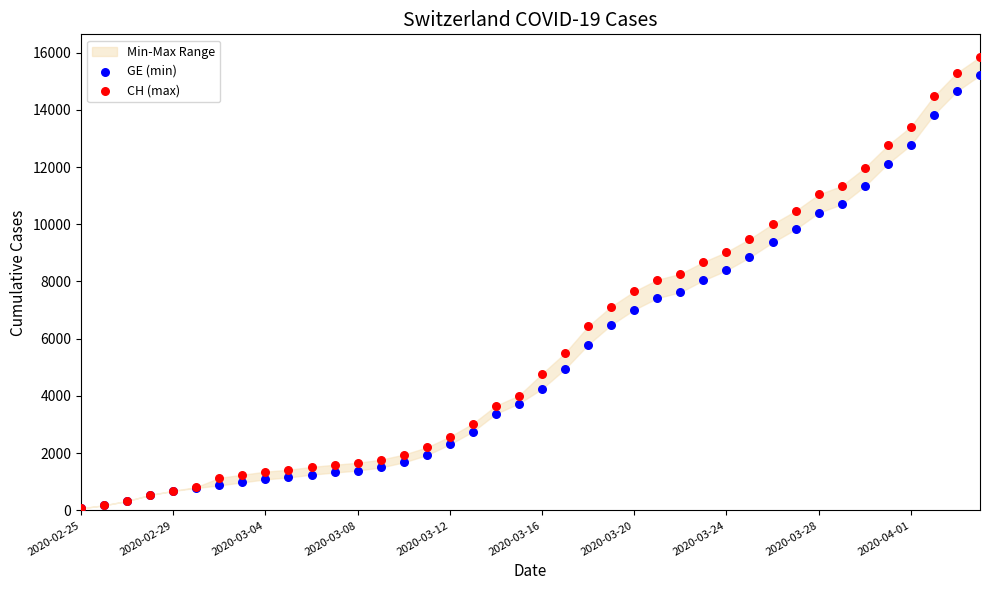

Which series reaches the maximum Y coordinate?

CH (max)